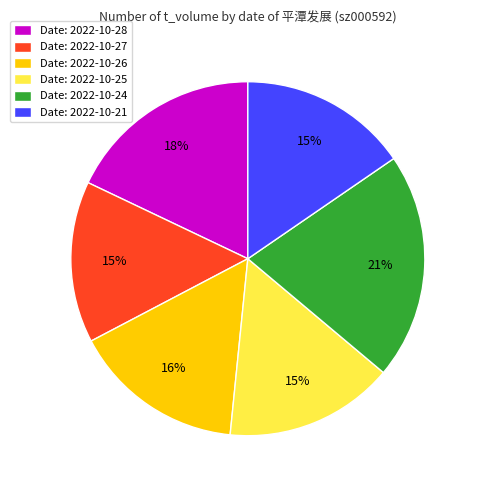

Is the sum of Date: 2022-10-25 and Date: 2022-10-24 greater than half?

No